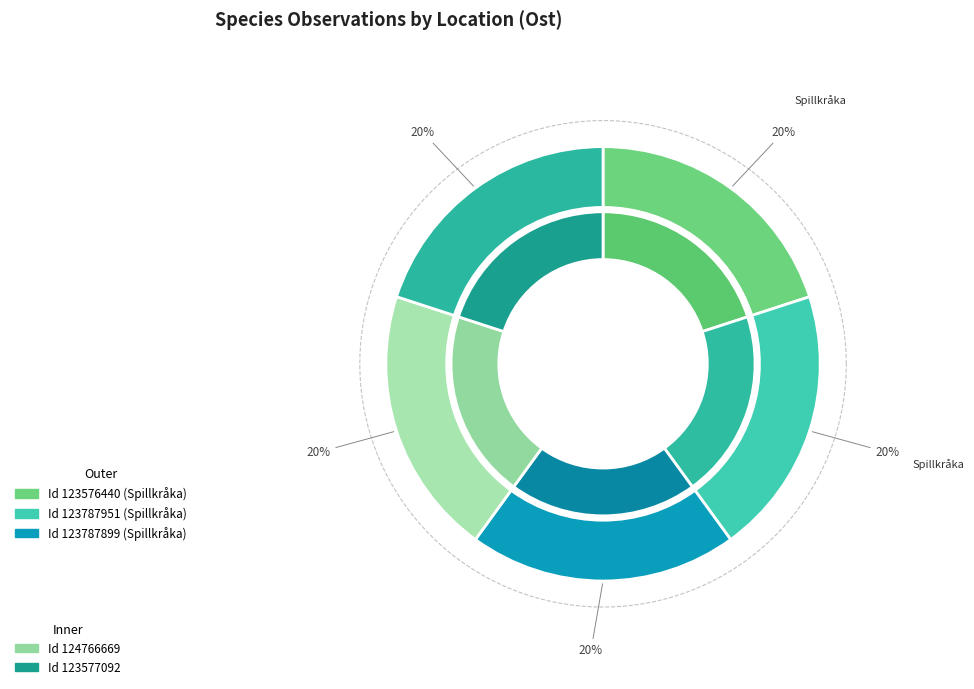

To the nearest percent, what percentage of the pie is 123576440?

20%